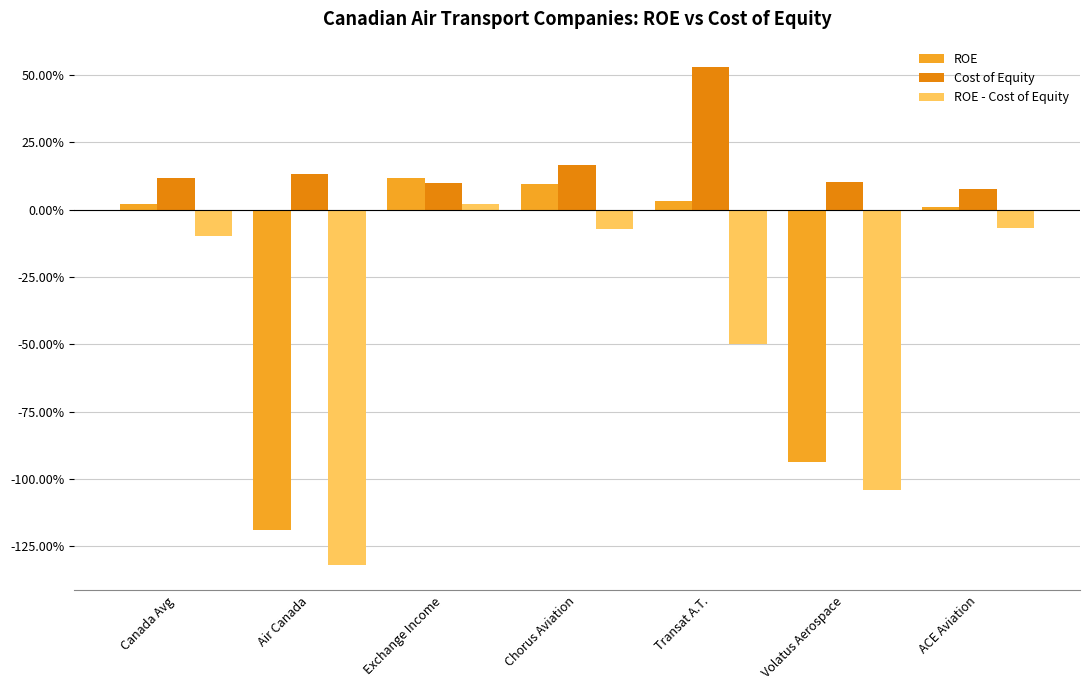

At which label does ROE - Cost of Equity first exceed 0?

Exchange Income